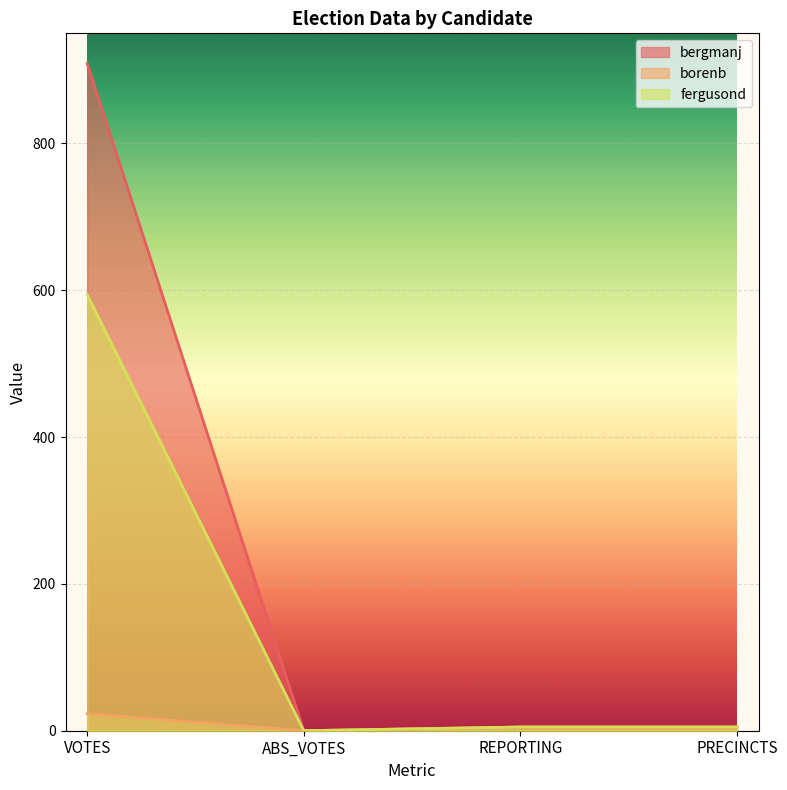

Is the value of fergusond at REPORTING greater than the value of borenb at PRECINCTS?

No